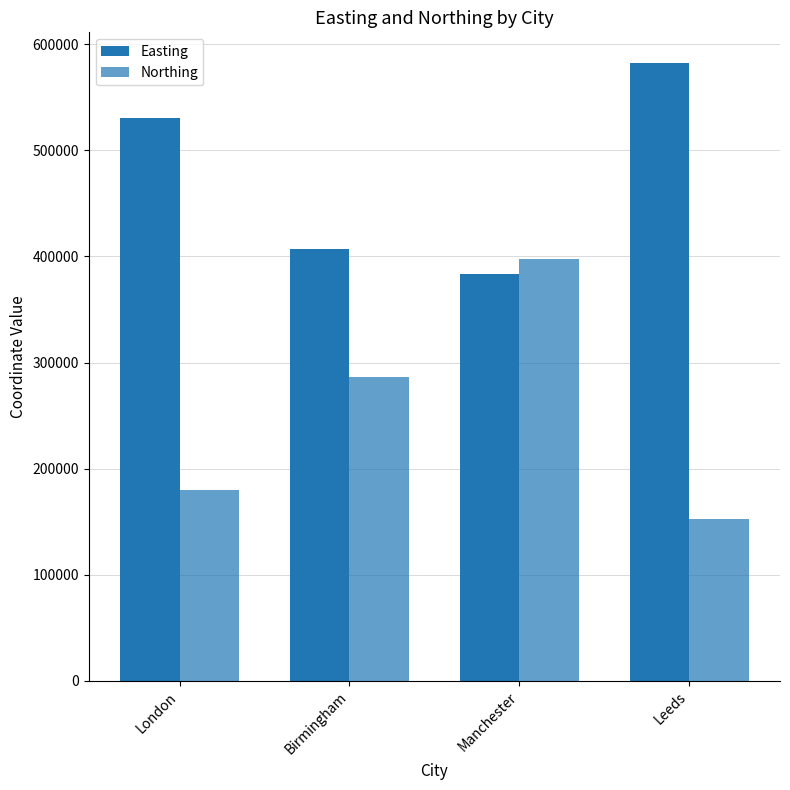

Does the chart contain any negative values?

No